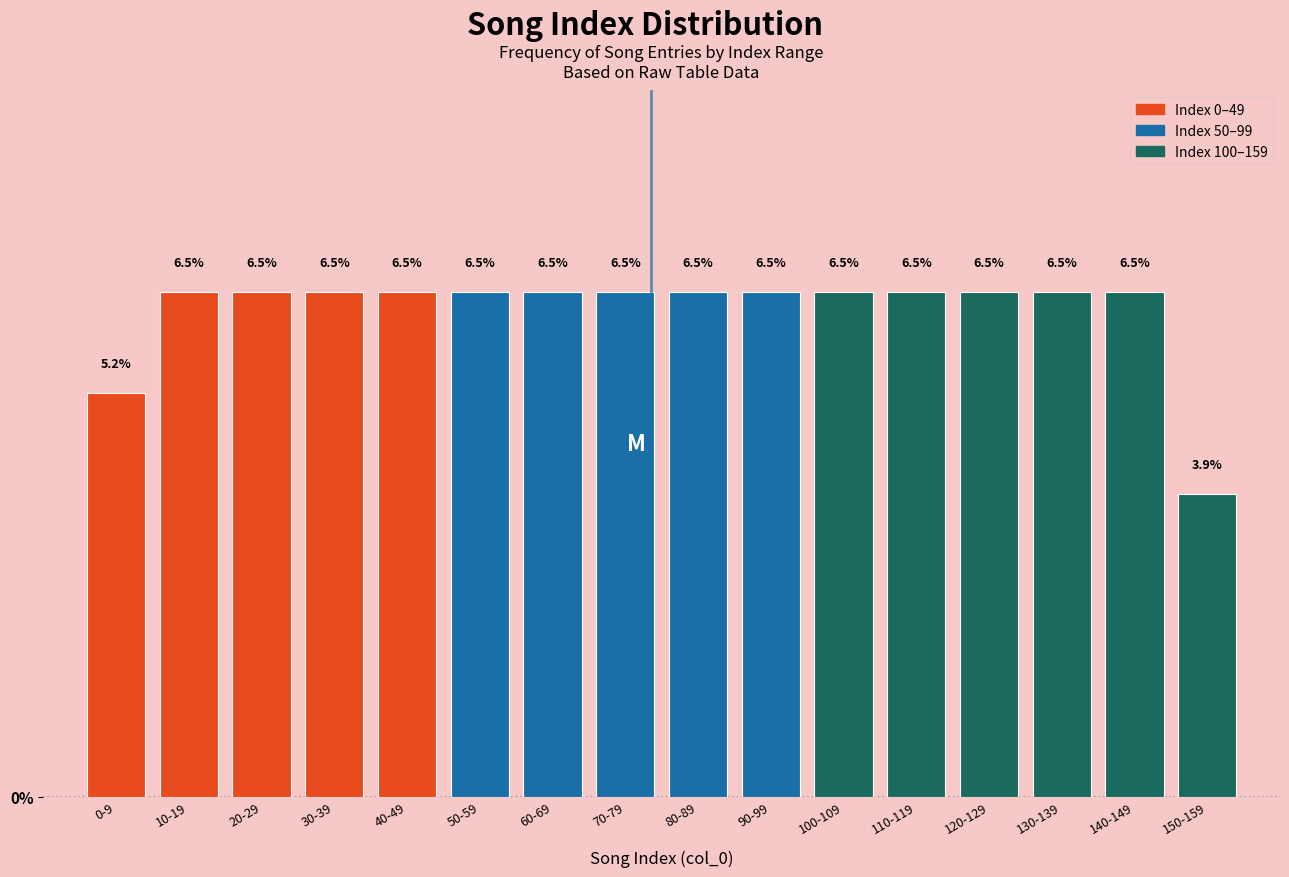

Reading left to right, list all the values displayed in this chart.

0-9=5.2	10-19=6.5	20-29=6.5	30-39=6.5	40-49=6.5	50-59=6.5	60-69=6.5	70-79=6.5	80-89=6.5	90-99=6.5	100-109=6.5	110-119=6.5	120-129=6.5	130-139=6.5	140-149=6.5	150-159=3.9